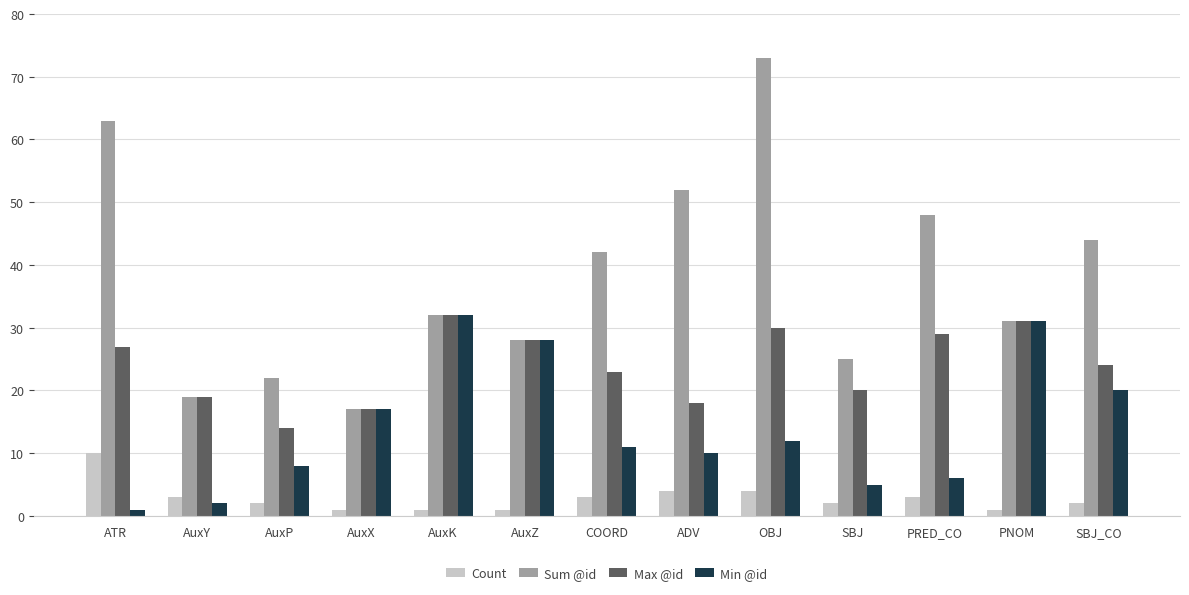

How many data points does each series have?

13